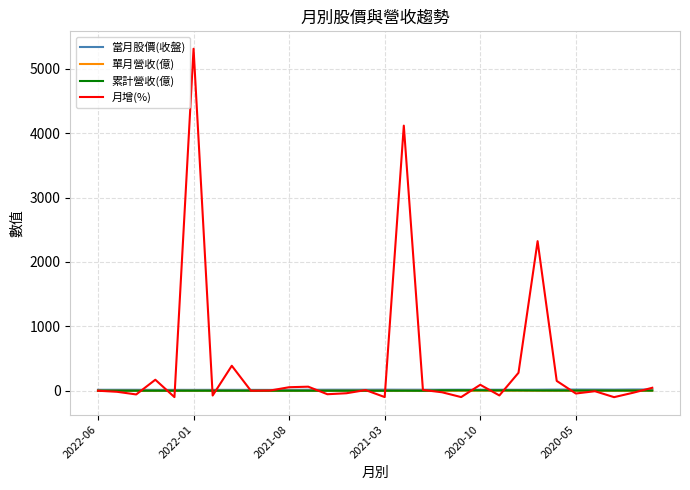

Which series has the widest spread of values?

月增(%)